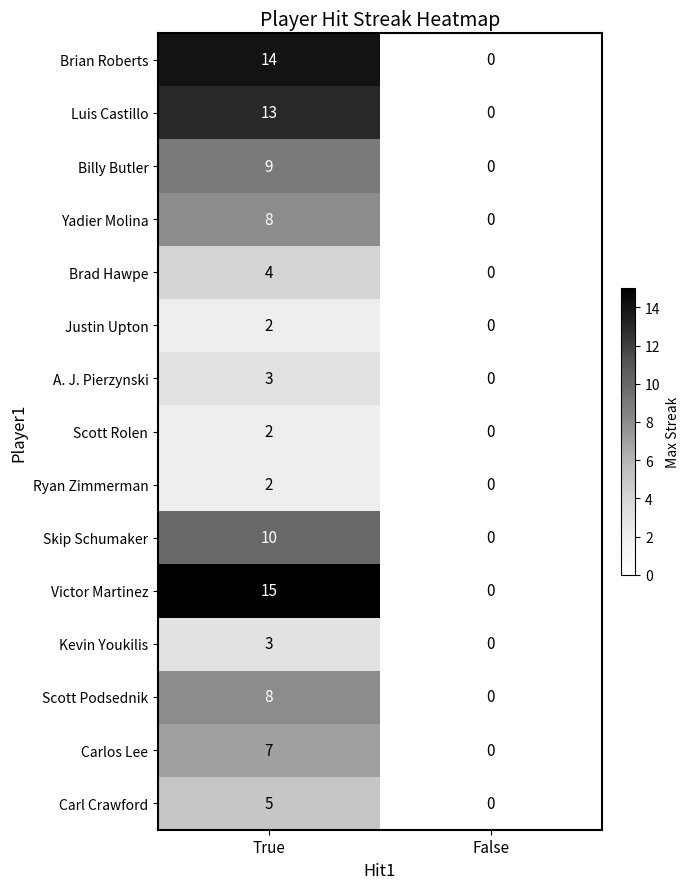

What is the sum of the Billy Butler values at False and True?

9